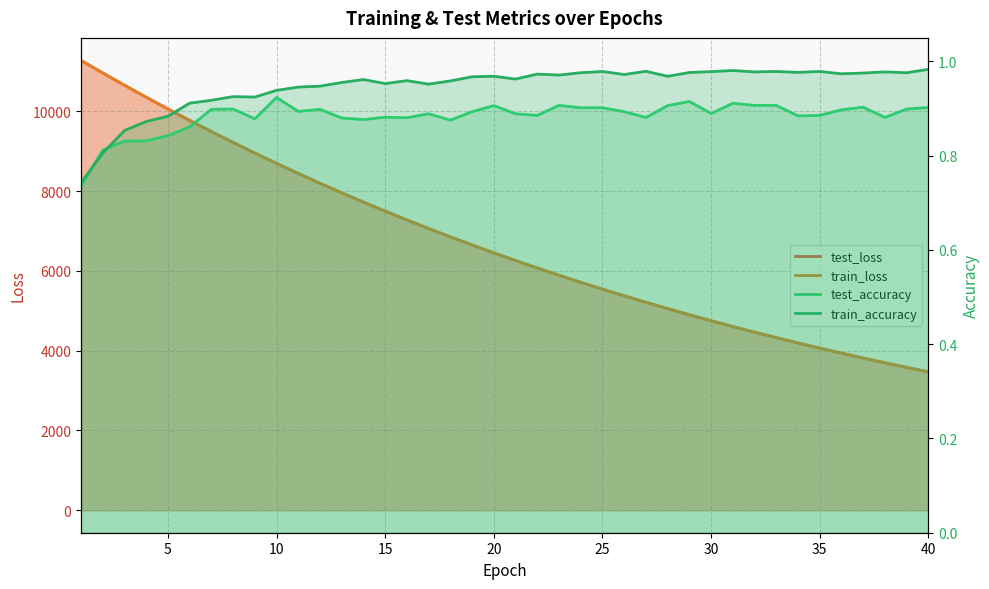

The test_accuracy series shows 1.3 at 13. True or false?

False